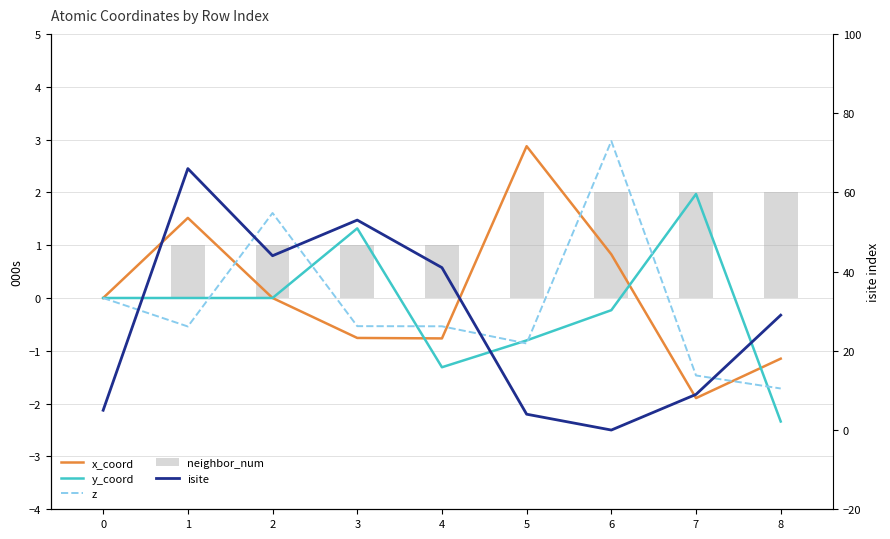

The x_coord series shows 1.5 at 6. True or false?

False